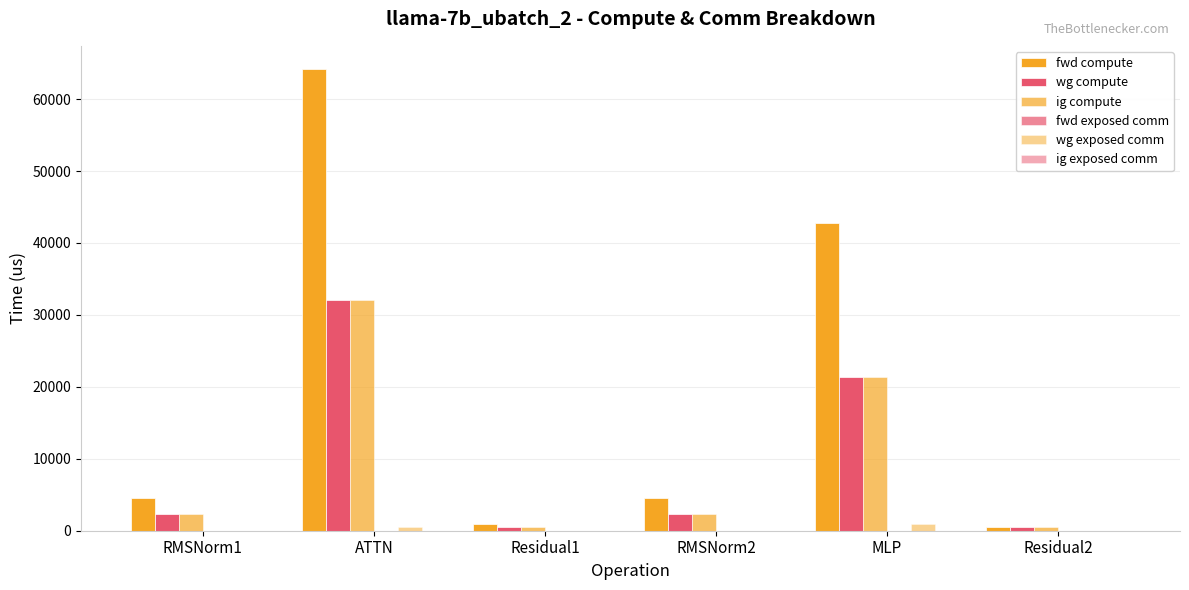

How many groups of bars are there?

6